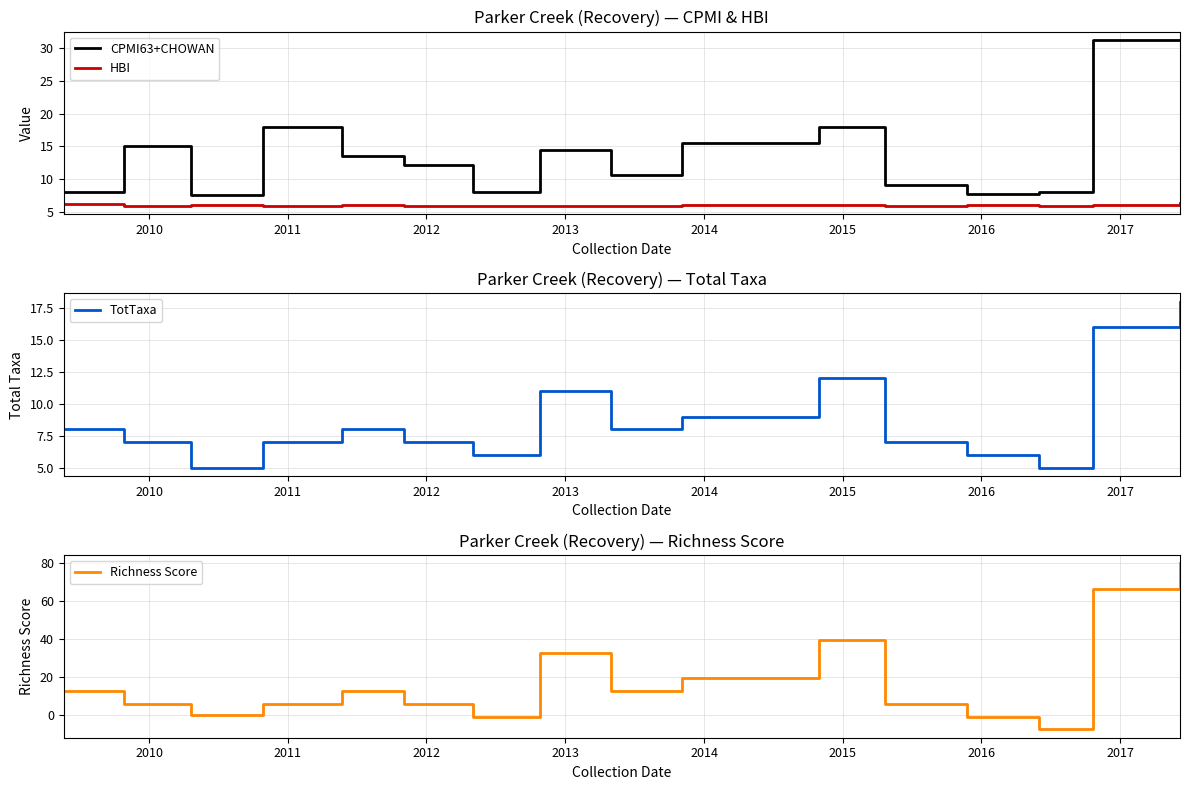

True or false: CPMI63+CHOWAN and HBI cross at least once.

False